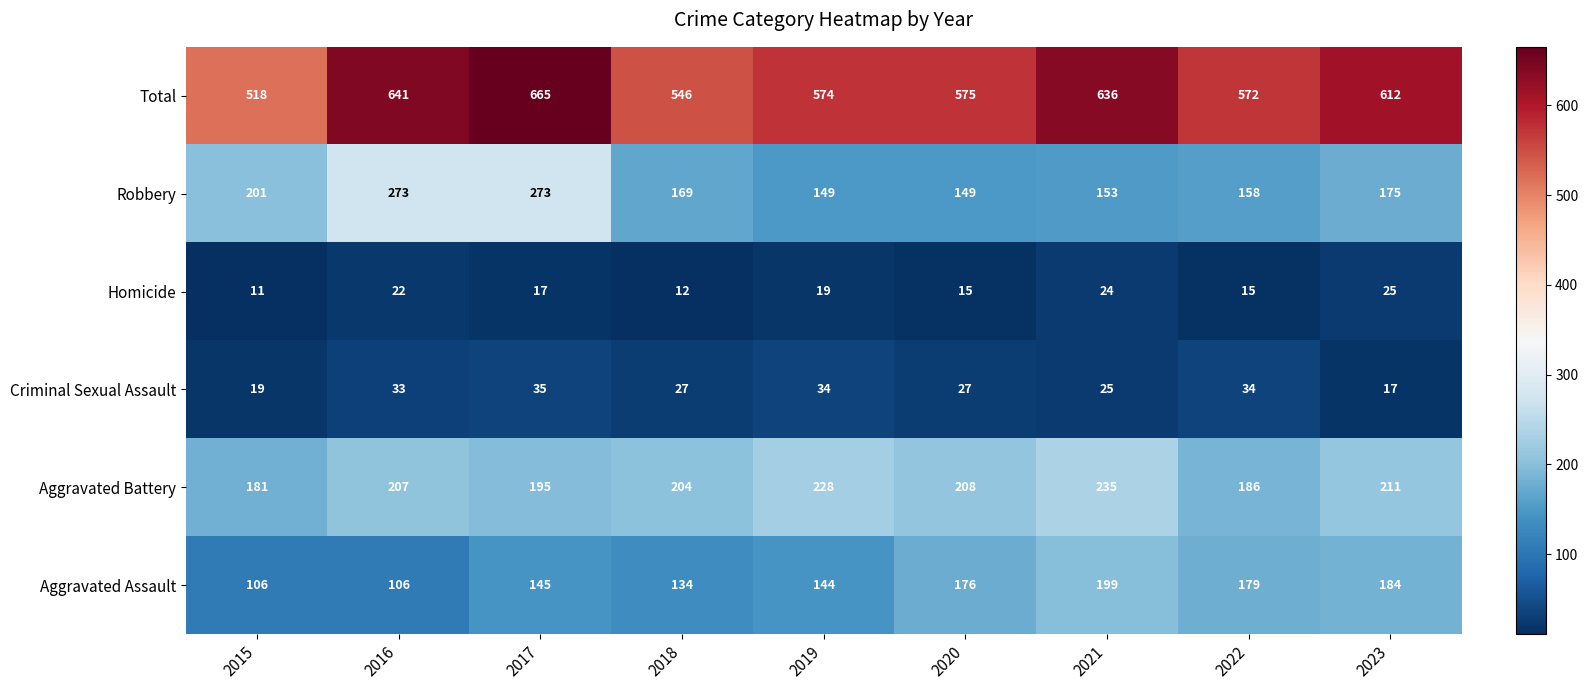

At which label does Homicide reach its peak?

2023